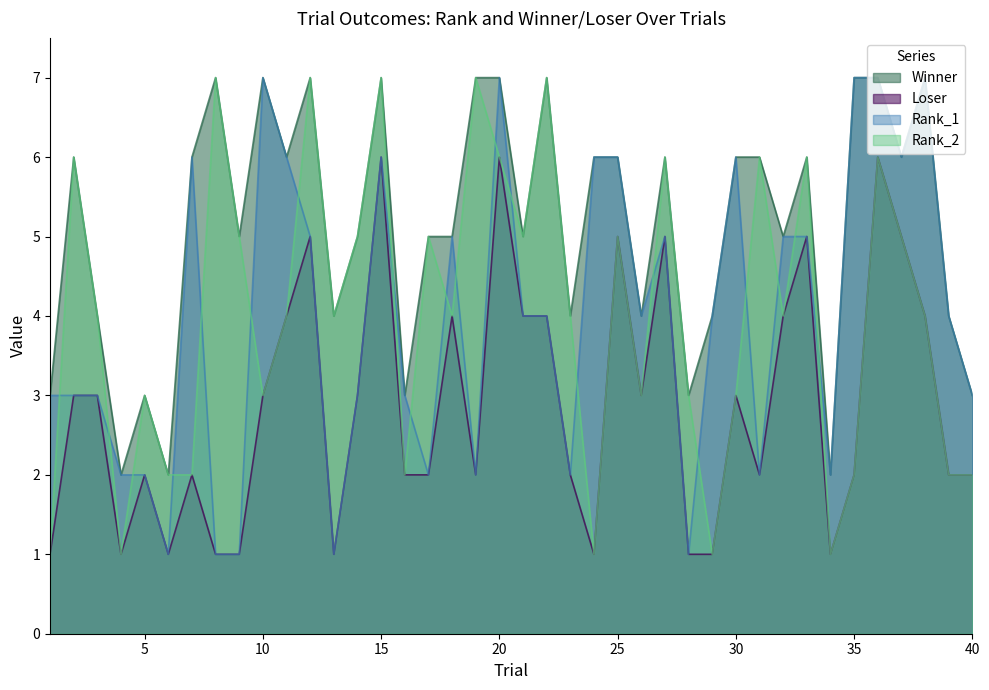

Reading left to right, extract all data points from this chart.

Winner: 3	6	4	2	3	2	6	7	5	7	6	7	4	5	7	3	5	5	7	7	5	7	4	6	6	4	6	3	4	6	6	5	6	2	7	7	6	7	4	3
Loser: 1	3	3	1	2	1	2	1	1	3	4	5	1	3	6	2	2	4	2	6	4	4	2	1	5	3	5	1	1	3	2	4	5	1	2	6	5	4	2	2
Rank_1: 3	3	3	2	2	1	6	1	1	7	6	5	1	3	6	3	2	5	2	7	4	4	2	6	6	4	5	1	4	6	2	5	5	2	7	7	6	7	4	3
Rank_2: 1	6	4	1	3	2	2	7	5	3	4	7	4	5	7	2	5	4	7	6	5	7	4	1	5	3	6	3	1	3	6	4	6	1	2	6	5	4	2	2